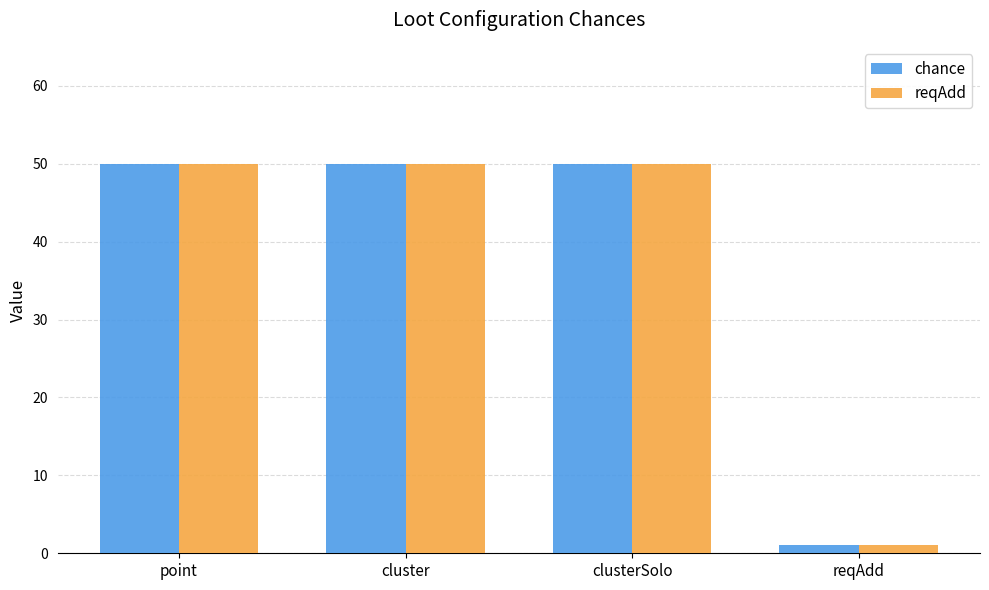

Reading right to left, list all the values displayed in this chart.

chance: reqAdd=1	clusterSolo=50	cluster=50	point=50
reqAdd: reqAdd=1	clusterSolo=50	cluster=50	point=50